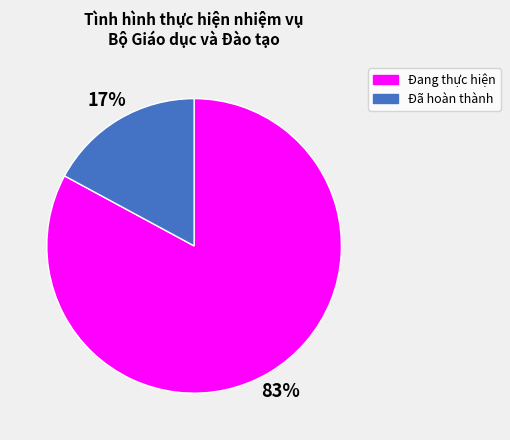

To the nearest percent, what portion does Đang thực hiện represent?

83%